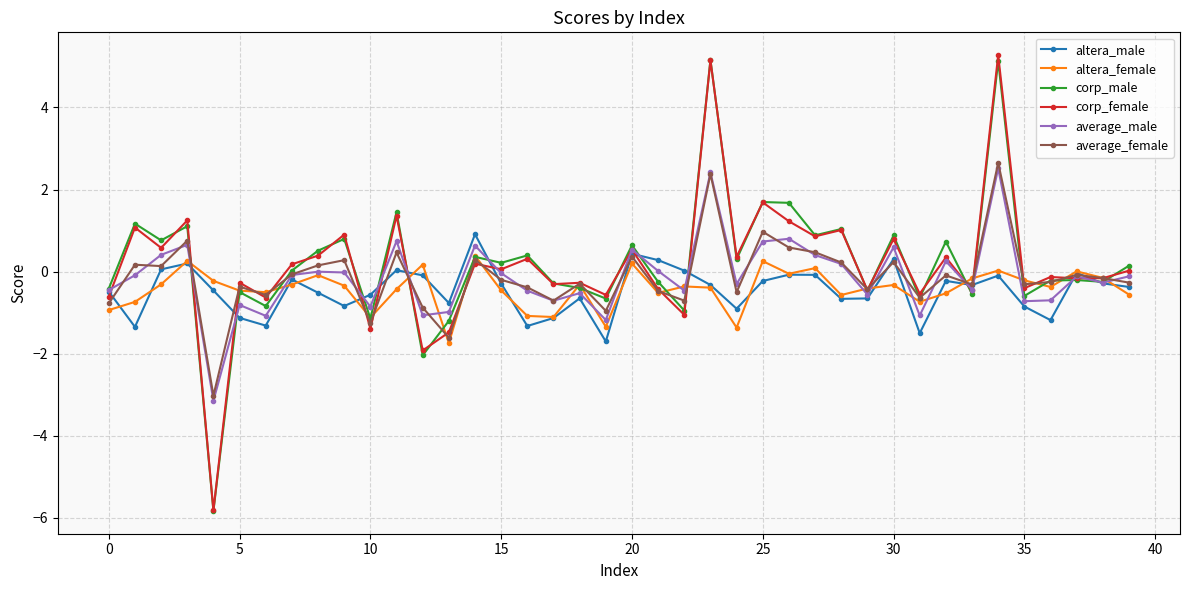

What is the value of the average_male point at the 20th from the left?

-1.2